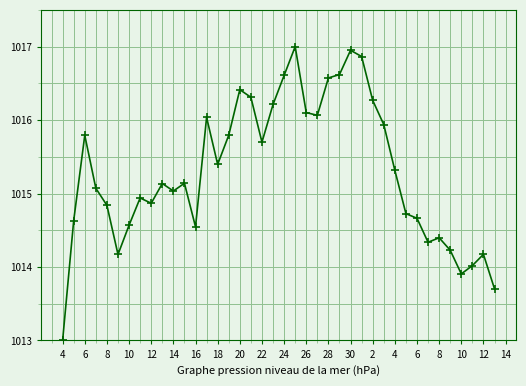

What is the sum of all values?

40612.1